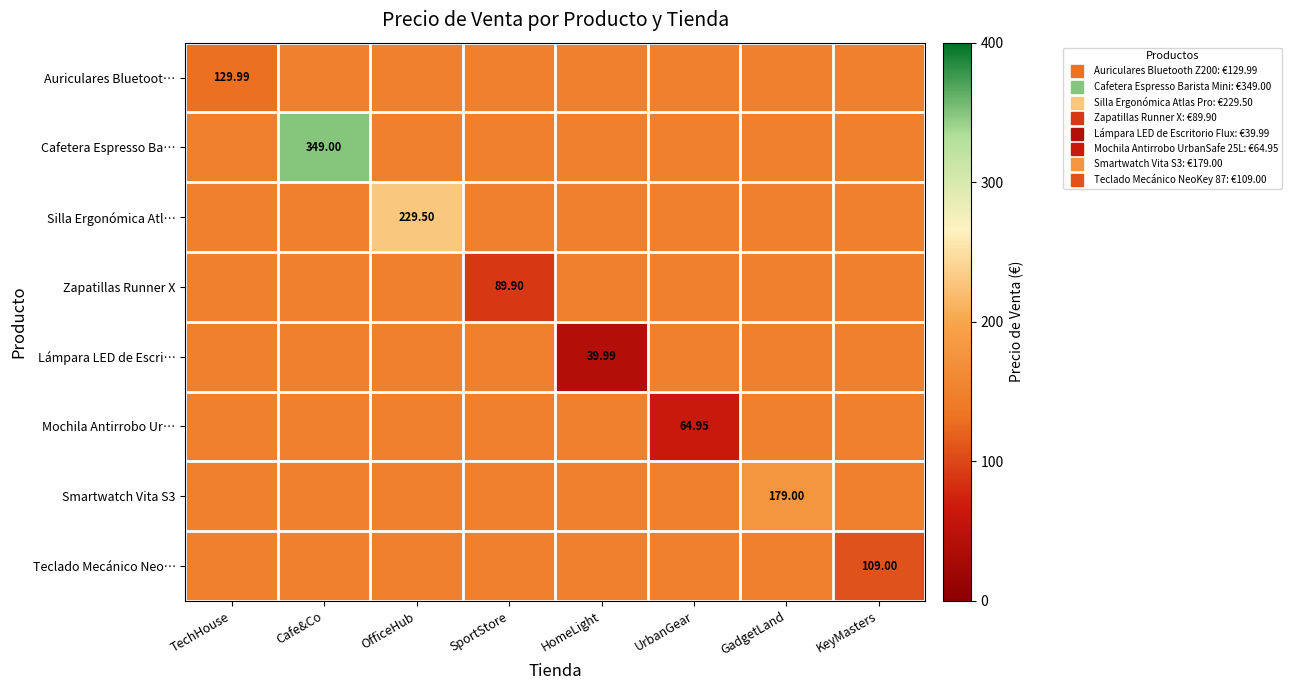

What is the minimum value shown in the chart?

40.0